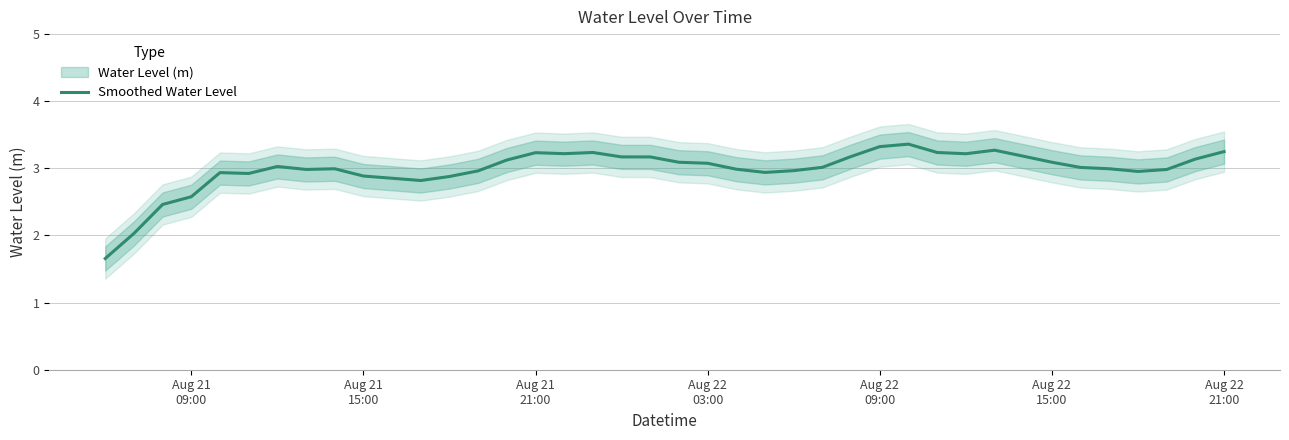

Reading left to right, what are all the values shown in this chart?

1.7	2.0	2.5	2.6	2.9	2.9	3.0	3.0	3.0	2.9	2.9	2.8	2.9	3.0	3.1	3.2	3.2	3.2	3.2	3.2	3.1	3.1	3.0	2.9	3.0	3.0	3.2	3.3	3.4	3.2	3.2	3.3	3.2	3.1	3.0	3.0	3.0	3.0	3.1	3.2